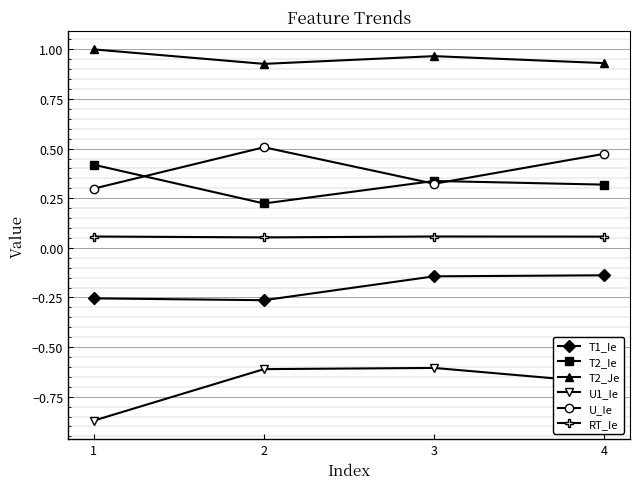

True or false: U_Ie has more than 2 interior local peaks.

False